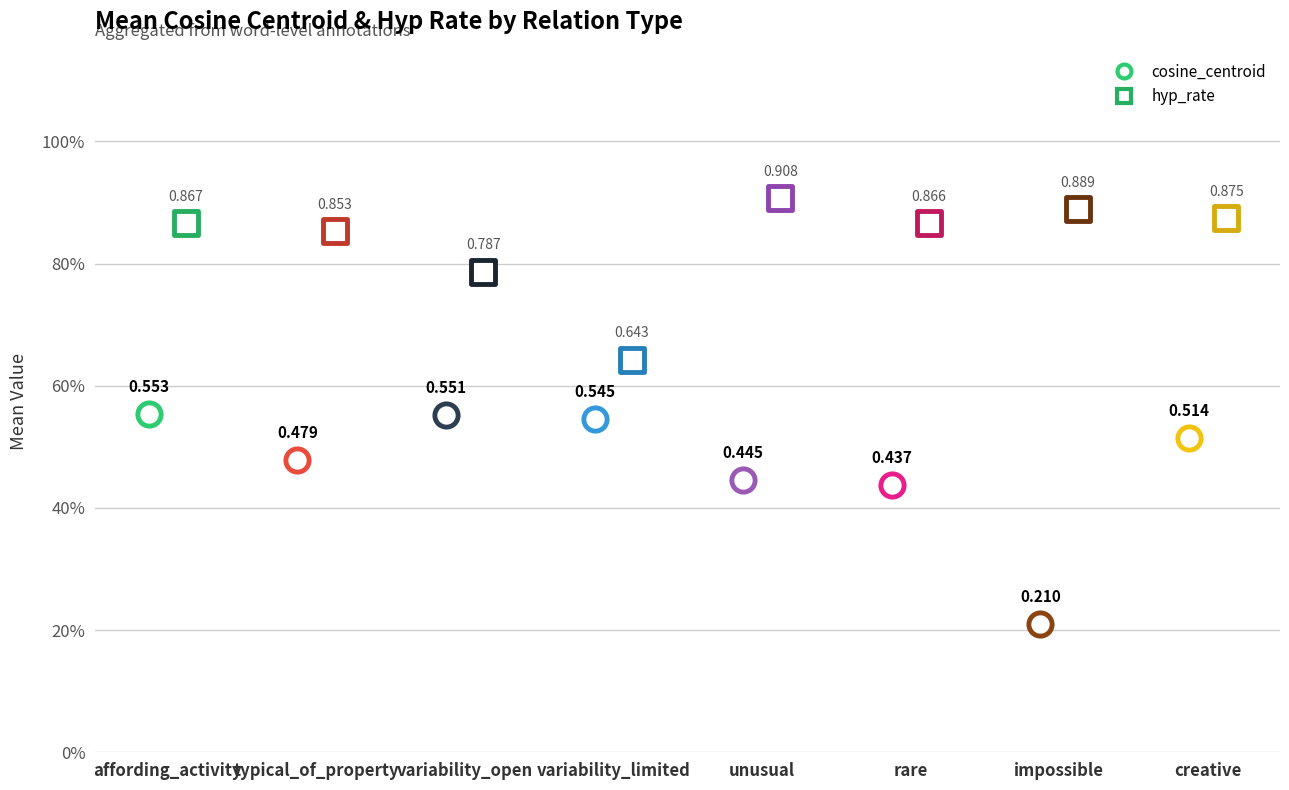

At which category is the sum across all series the highest?

affording_activity